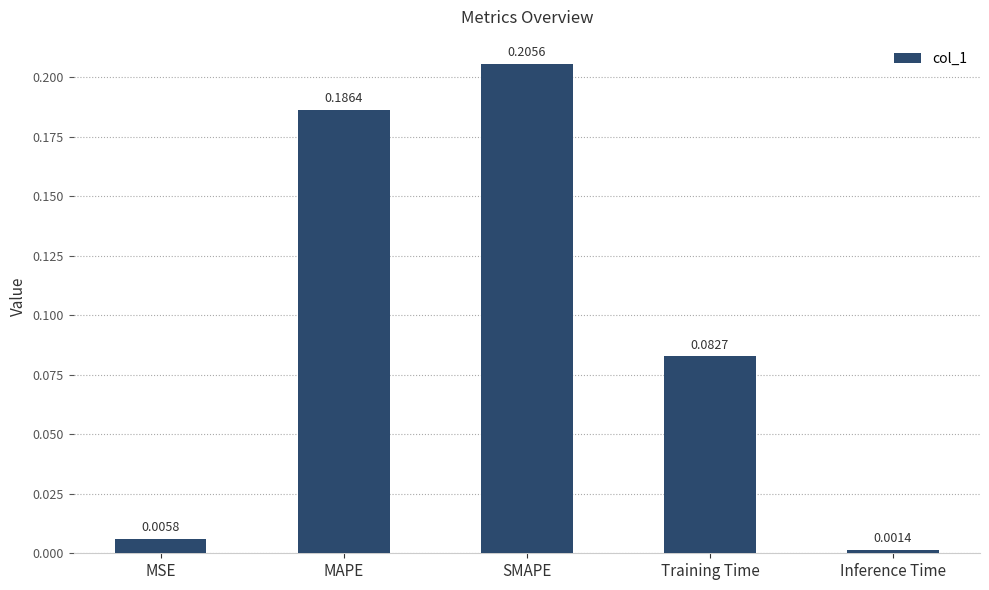

What is the sum of all values?

0.5